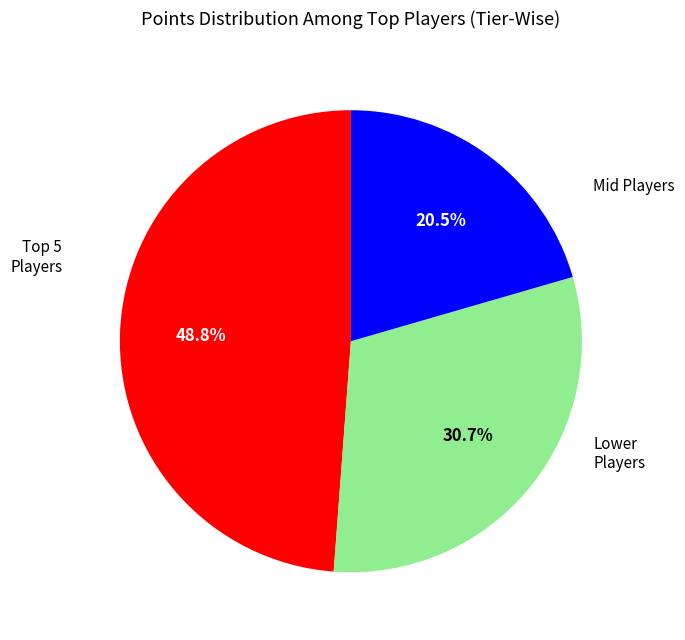

Does any single category account for the majority?

No